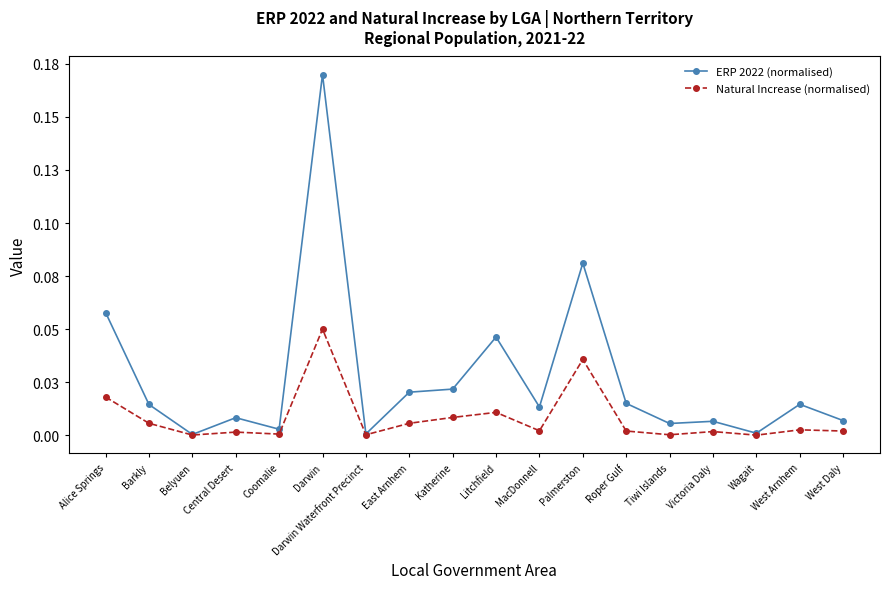

Rank the series at Litchfield from highest to lowest value.

ERP 2022 (normalised), Natural Increase (normalised)